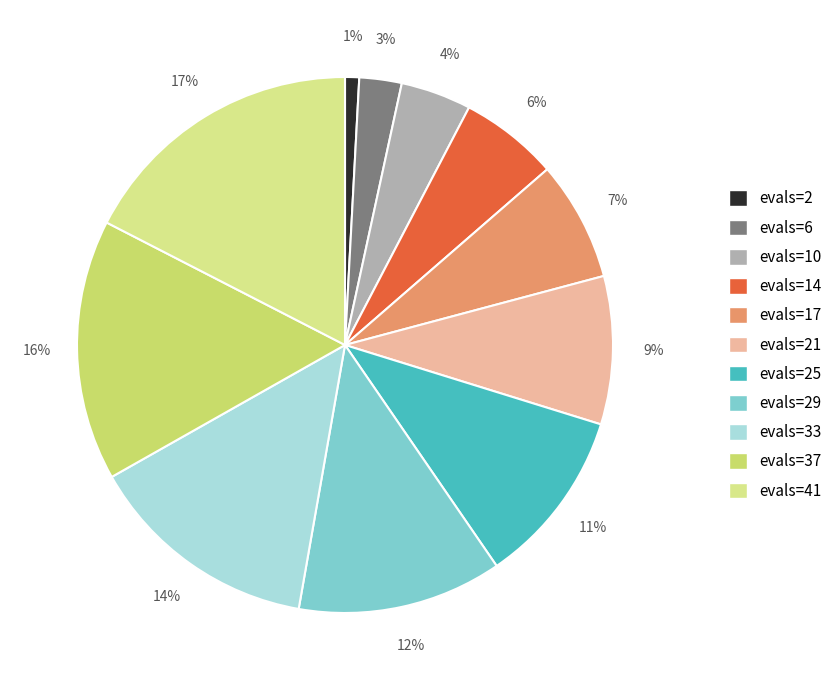

Approximately how many times larger is the value at evals=2 compared to evals=25?

0.1